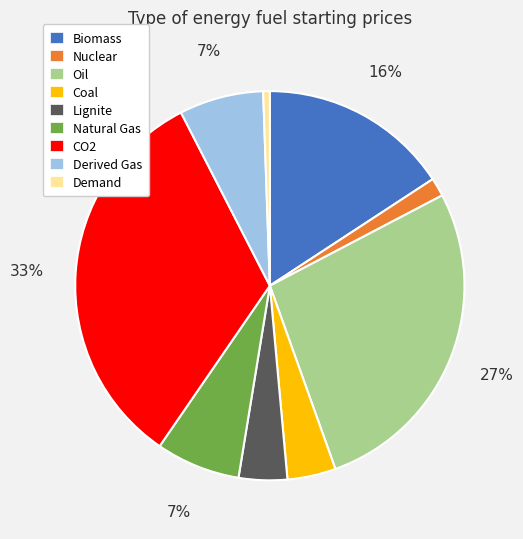

To the nearest percent, what is the difference between the largest and smallest slice percentages?

32%